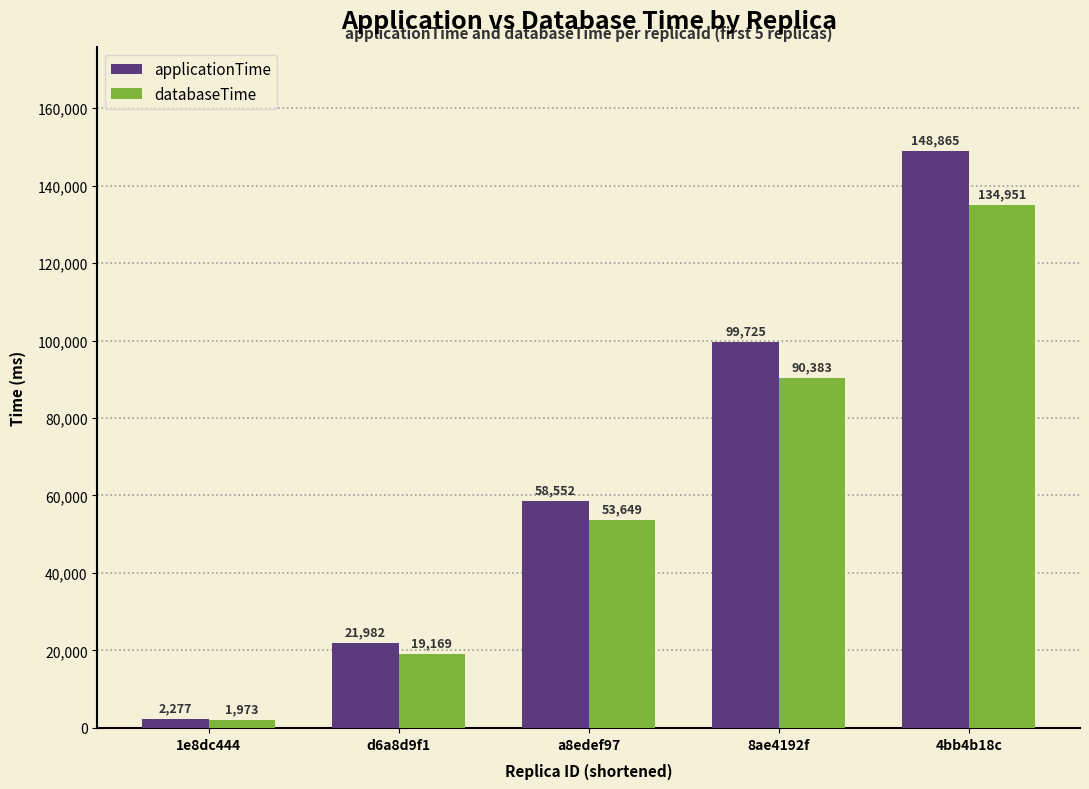

Reading right to left, extract all data points from this chart.

applicationTime: 4bb4b18c=148865	8ae4192f=99725	a8edef97=58552	d6a8d9f1=21982	1e8dc444=2277
databaseTime: 4bb4b18c=134951	8ae4192f=90383	a8edef97=53649	d6a8d9f1=19169	1e8dc444=1973